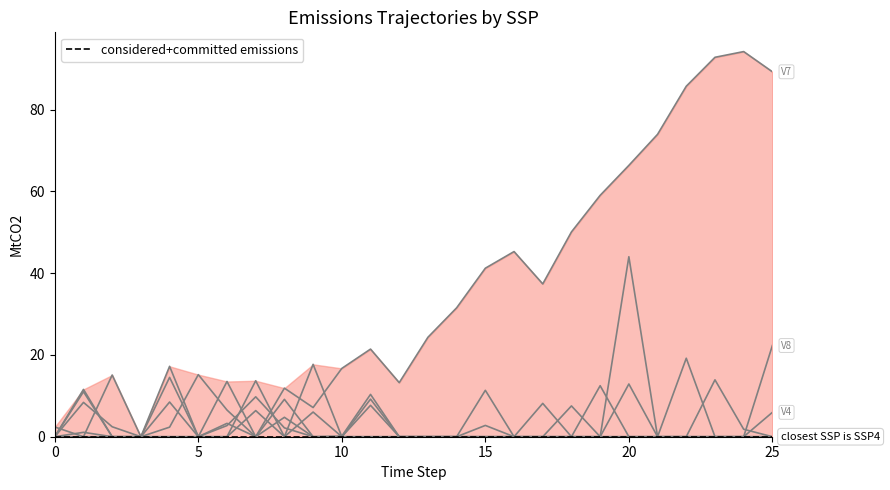

Which series has the largest total across all categories?

V7